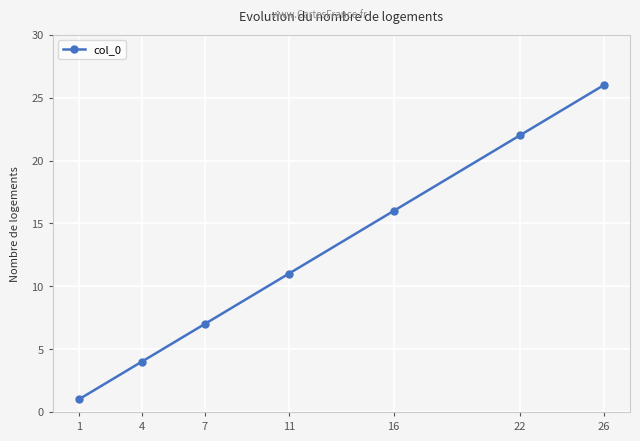

At which category does the chart reach its peak across all series?

26